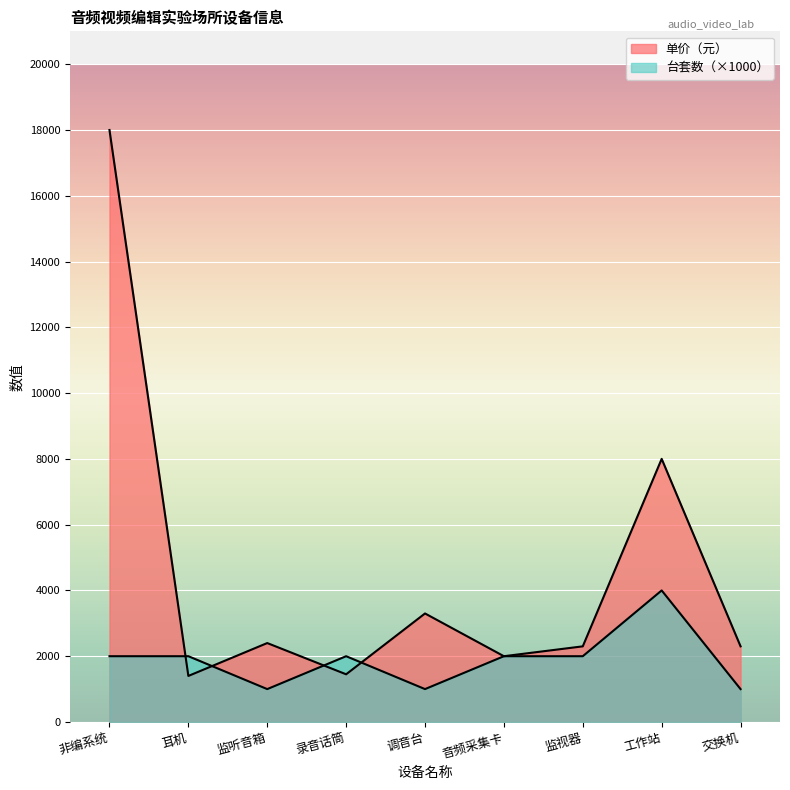

At which category is the sum across all series the highest?

非编系统